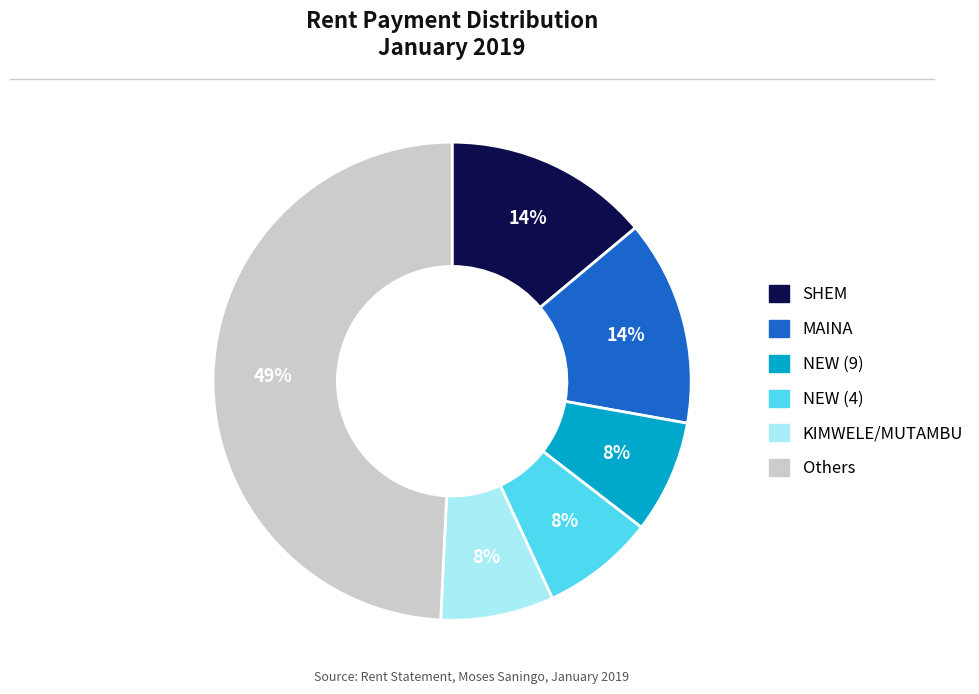

Is there any slice that represents more than half of the pie?

No